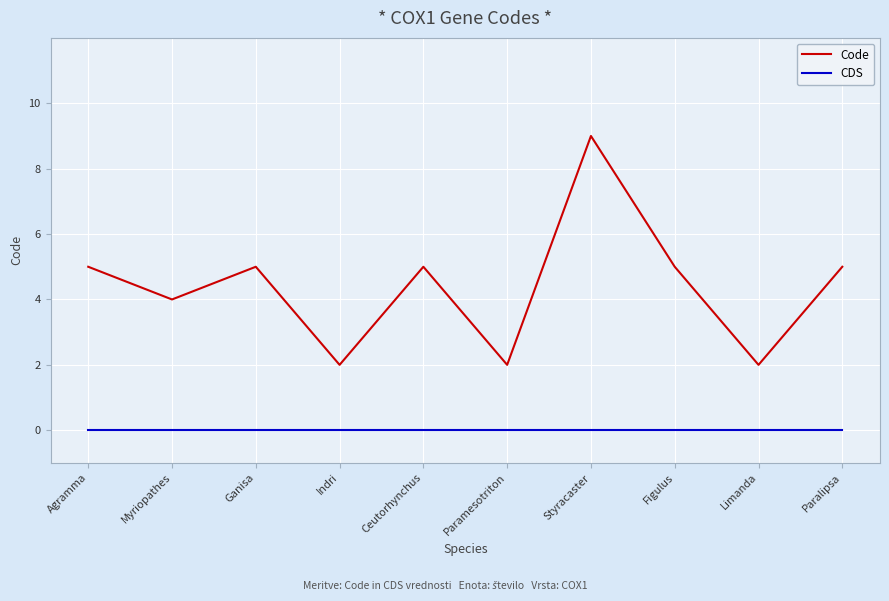

How many lines are shown in the chart?

2